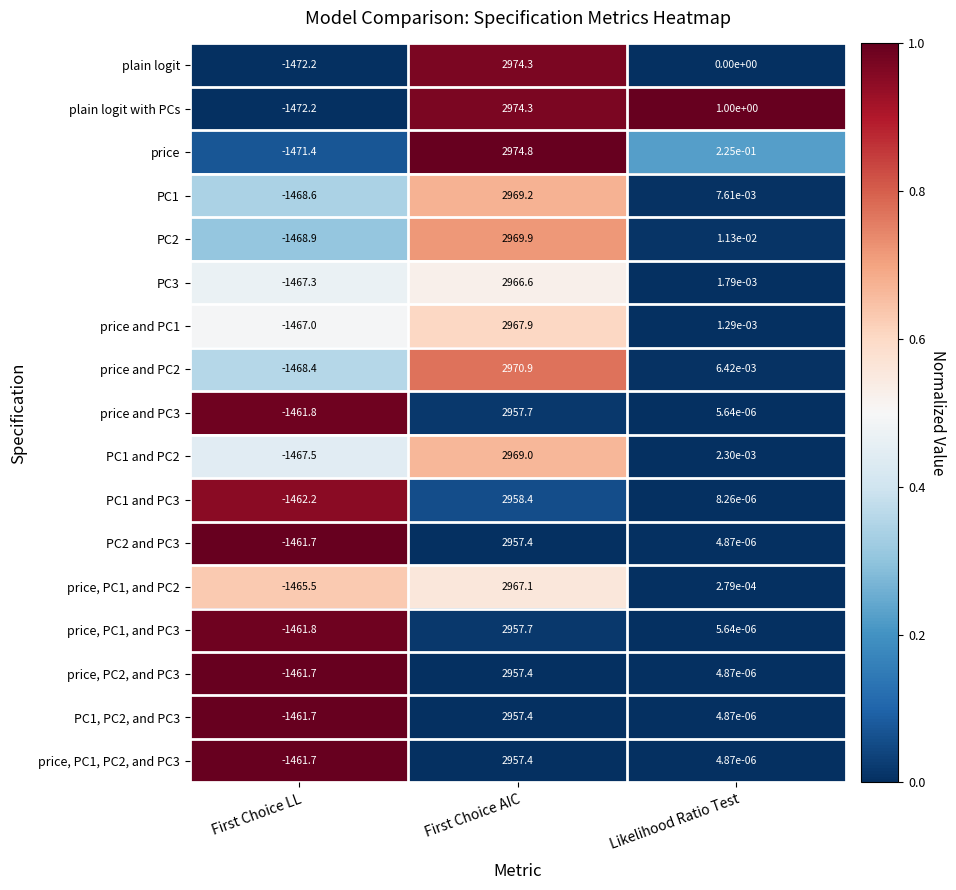

Rank the categories by PC2 and PC3 value from highest to lowest.

First Choice AIC, Likelihood Ratio Test, First Choice LL